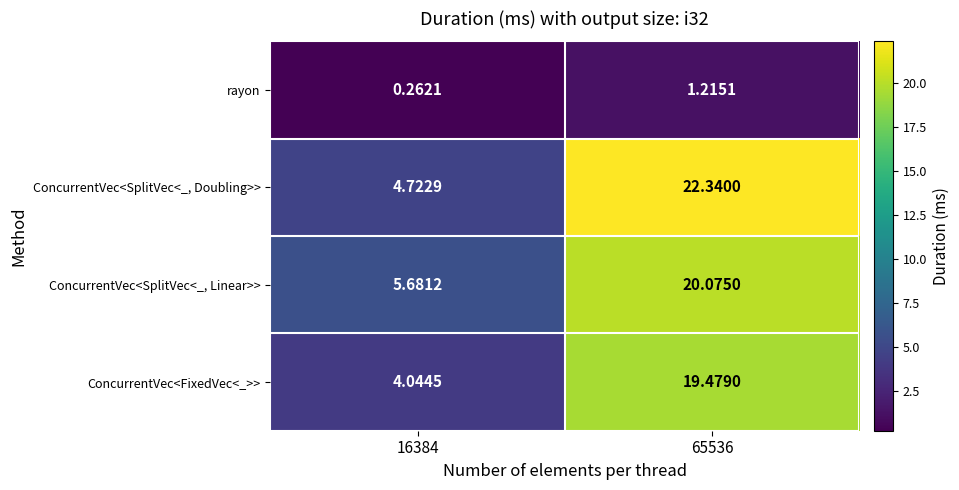

At how many categories does at least one series exceed 3?

2